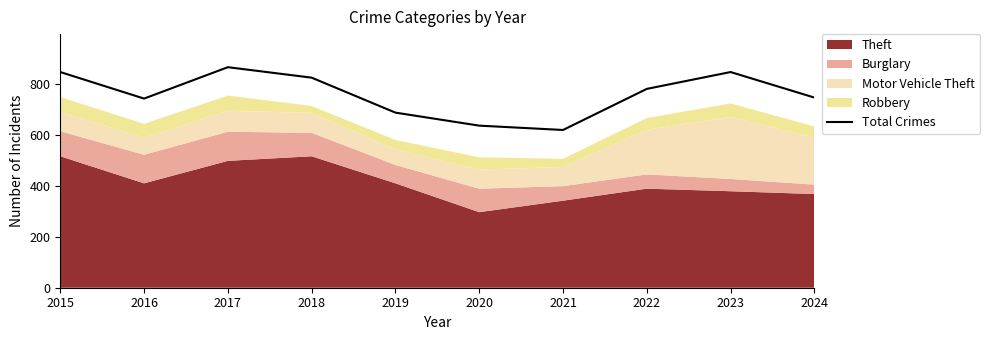

What is the sum of the values at 2021 and 2017?

1482